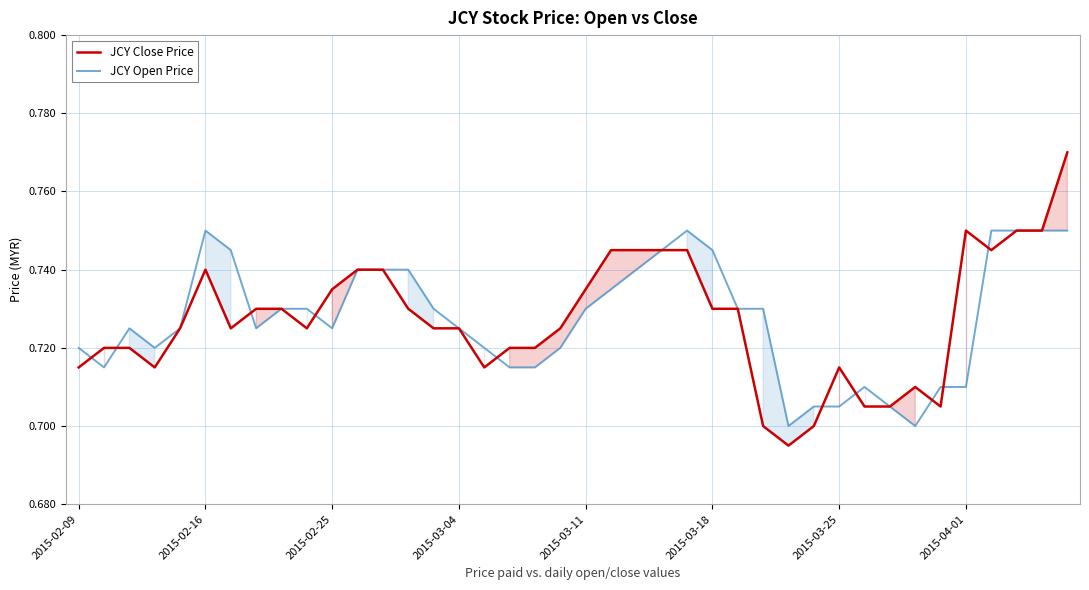

What are all the series names shown in the legend?

JCY Close Price, JCY Open Price